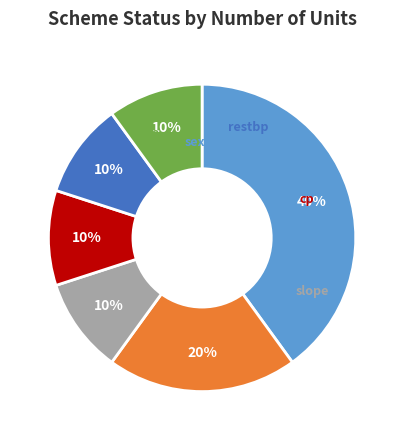

Does any single category account for the majority?

No